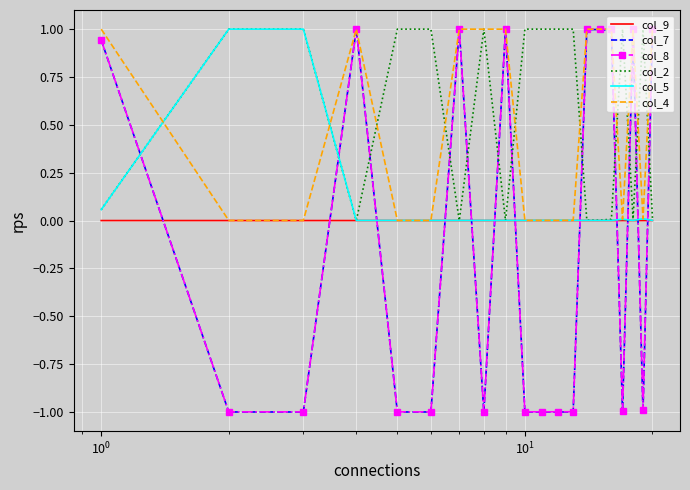

True or false: col_7 and col_9 cross at least once.

True